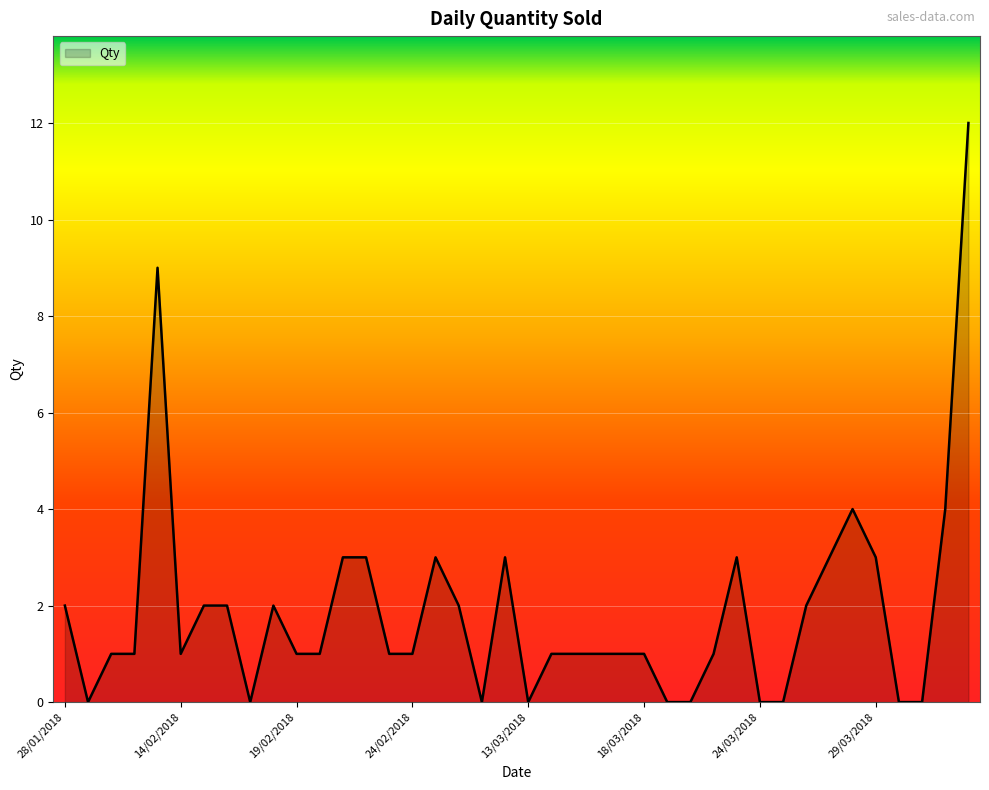

What is the difference between the maximum and minimum values?

12